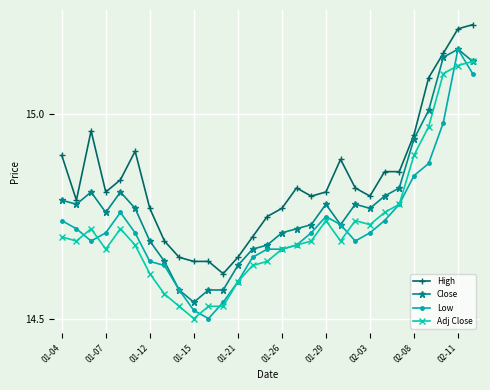

True or false: Adj Close has more than 1 interior local peaks.

True